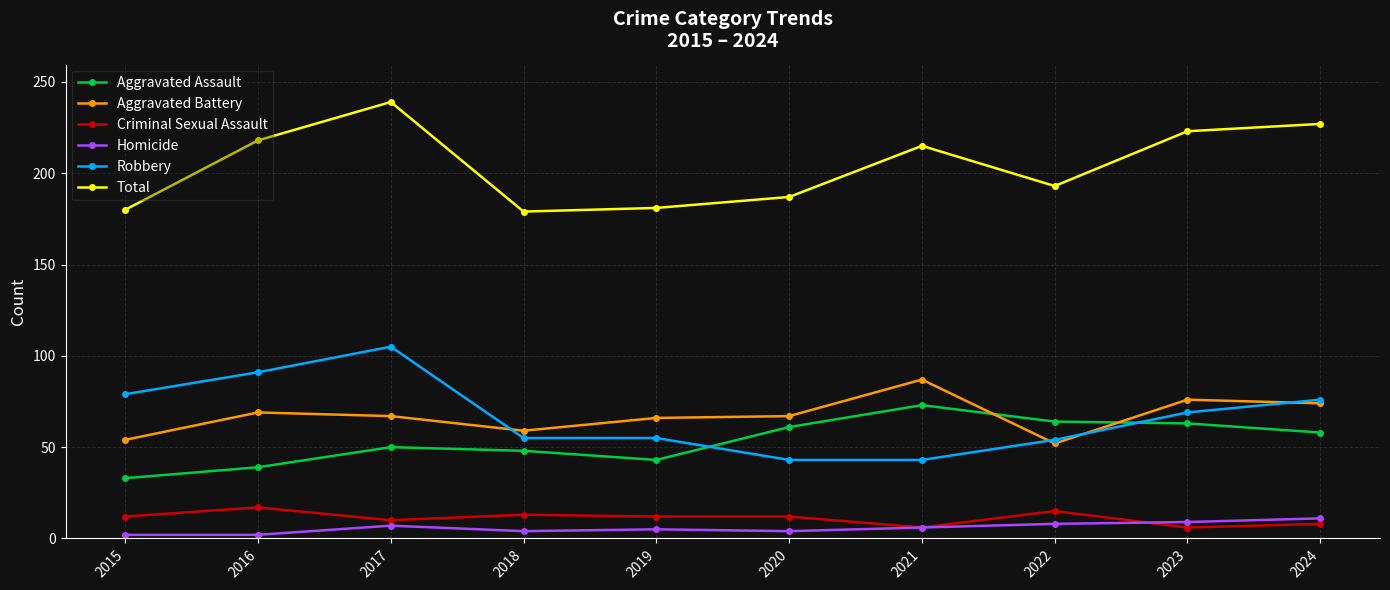

What is the difference between the highest and lowest values at 2022?

185